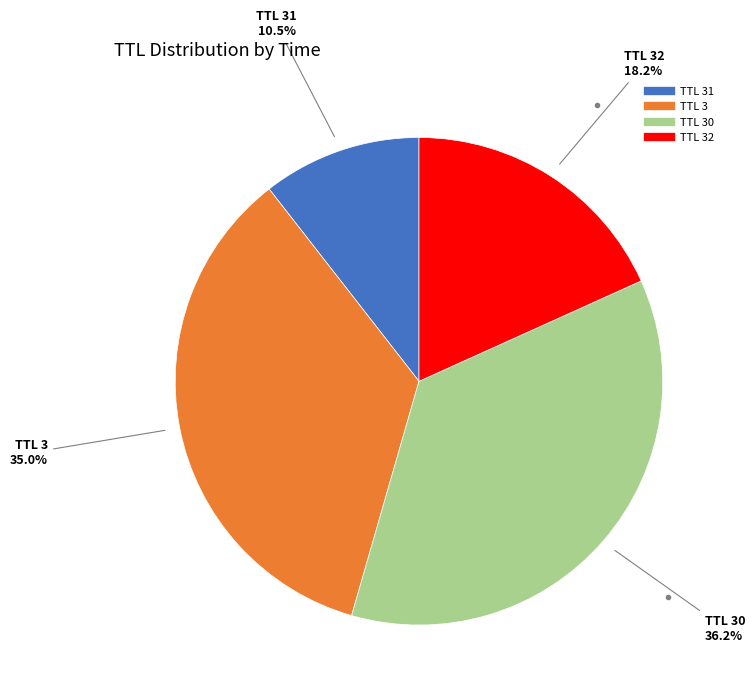

Is there a majority slice in this chart?

No